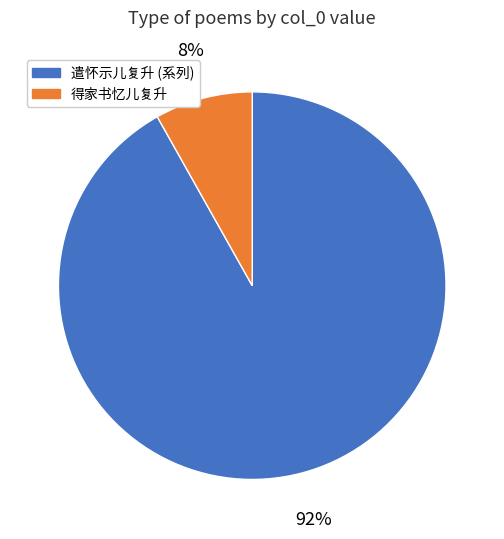

What is the smallest slice in the pie chart?

得家书忆儿复升